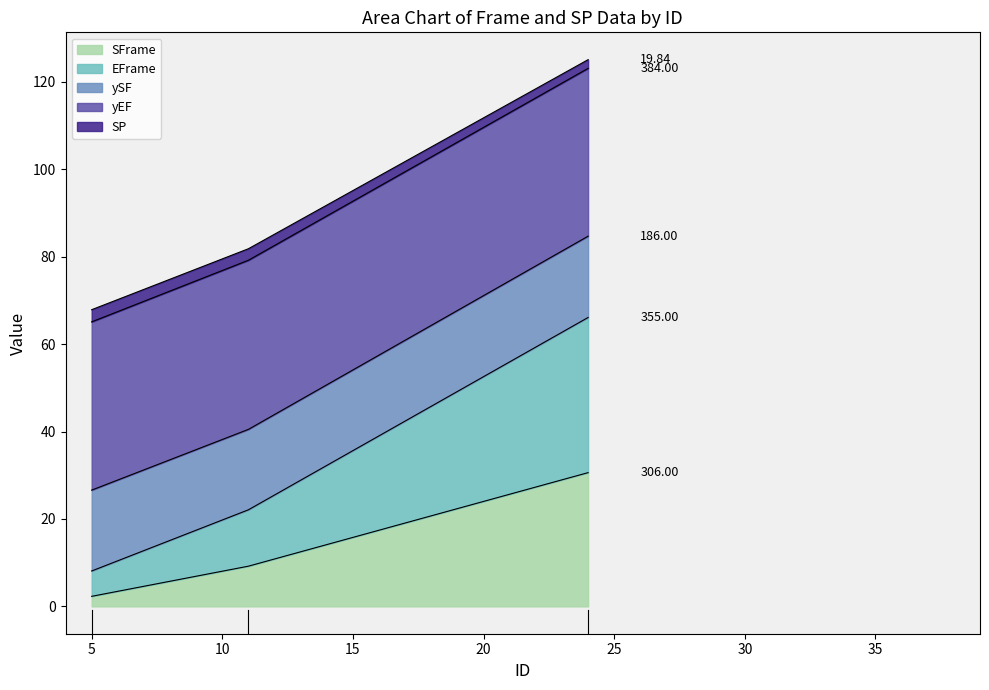

The EFrame series shows 72.4 at 11. True or false?

False